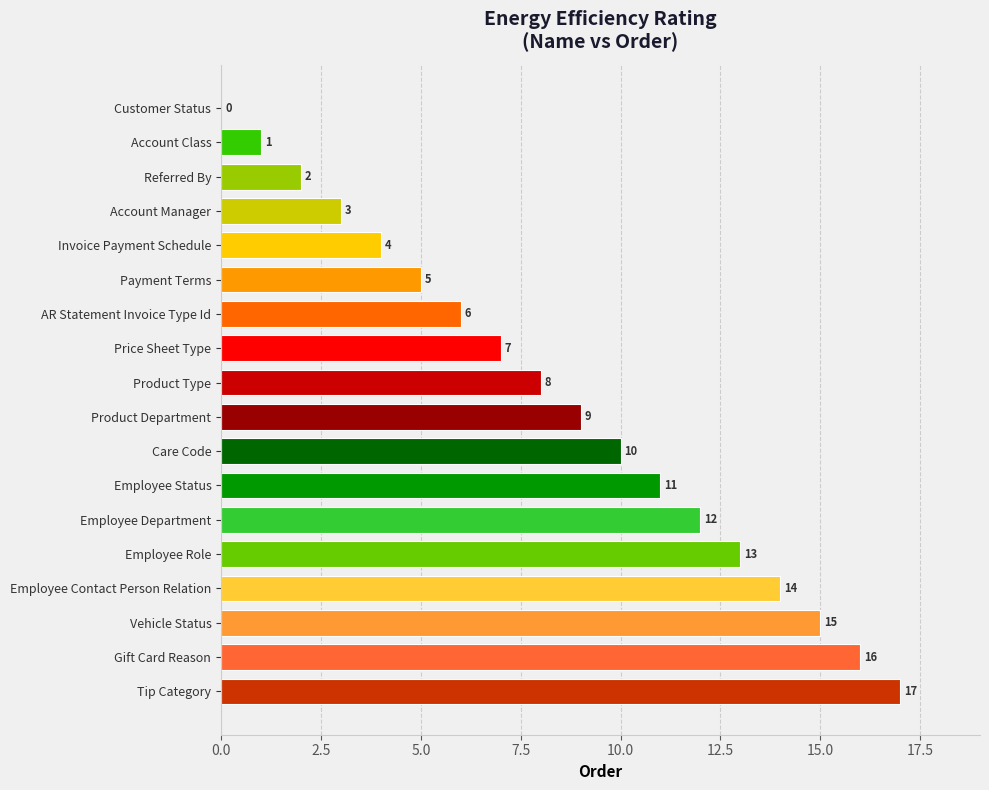

Are the bars horizontal?

Yes